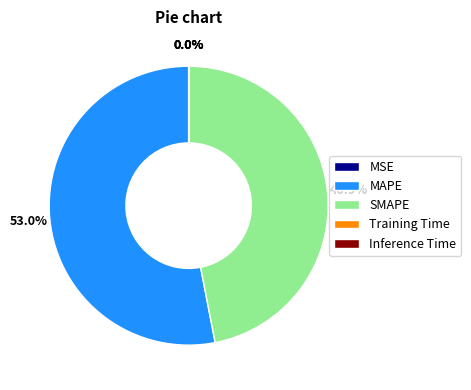

Which category accounts for the majority?

MAPE